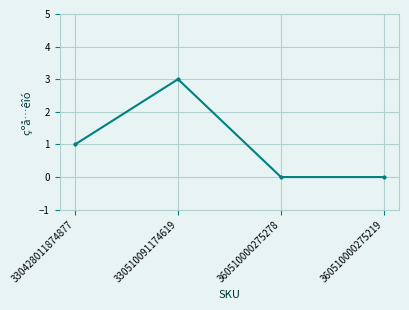

What is the sum of the values at 330510091174619 and 360510000275278?

3